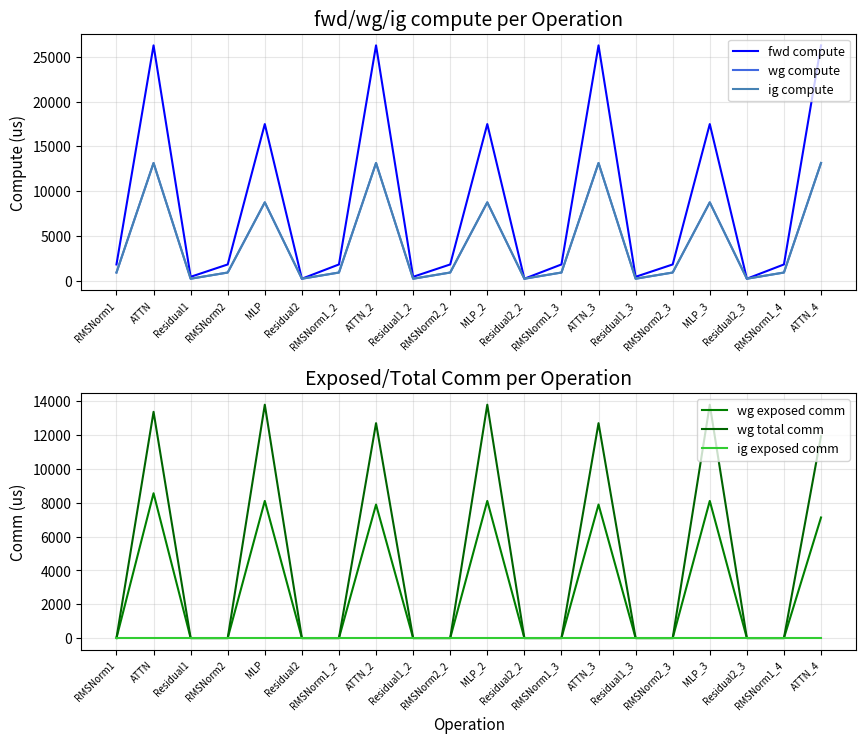

Is it true that ig exposed comm equals 0.0 at MLP_2?

True